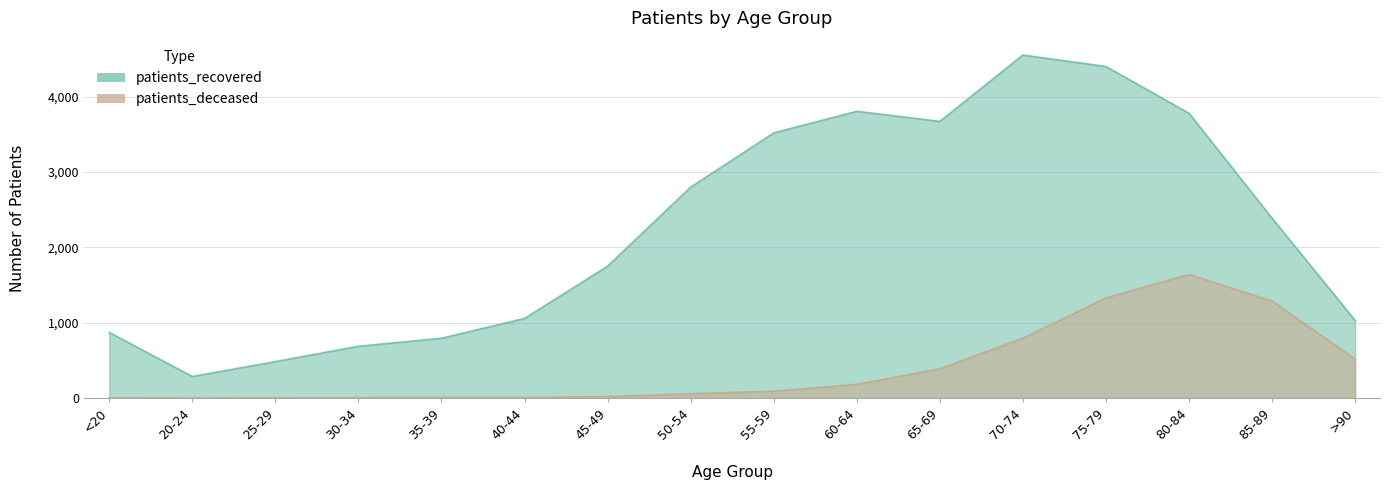

True or false: patients_deceased and patients_recovered cross at least once.

False